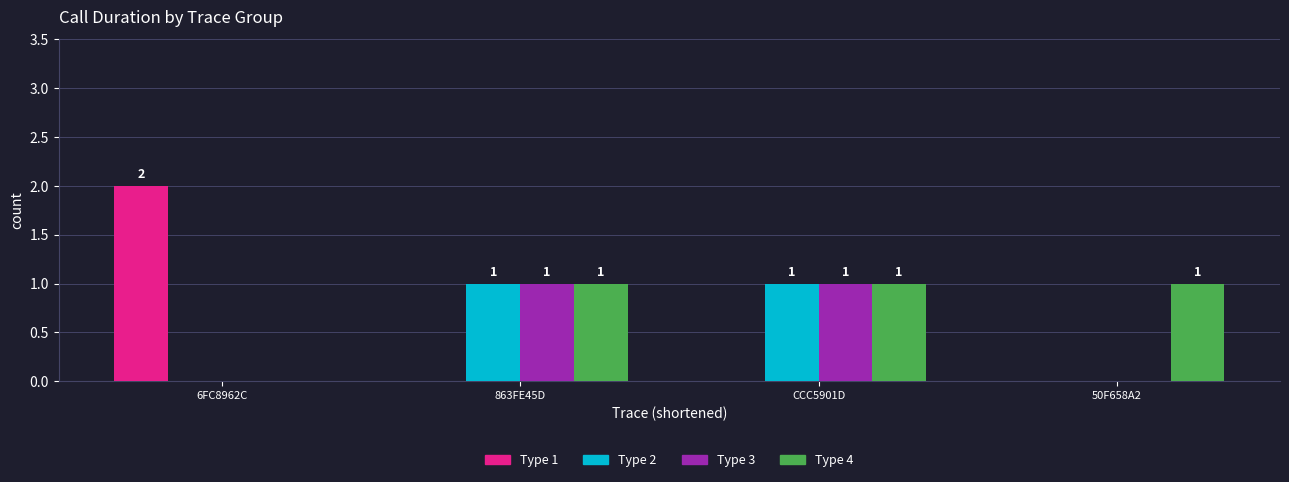

What is the spread (max minus min) of values at 6FC8962C?

2